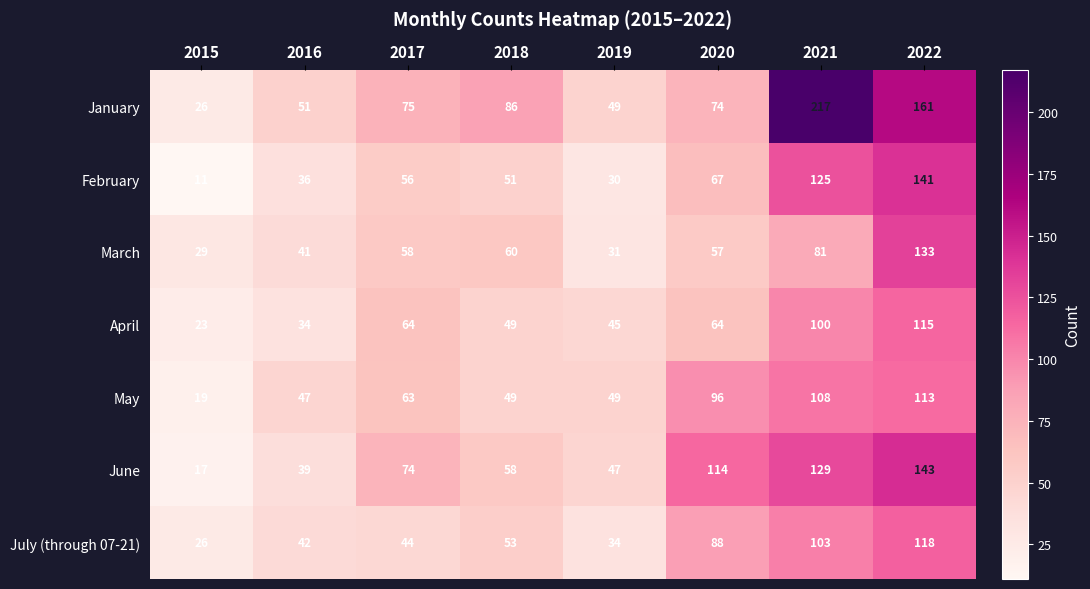

What is the total value across all series at 2017?

434